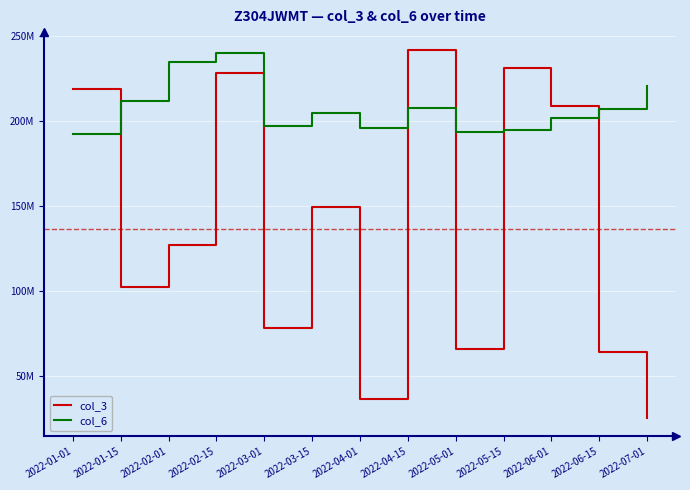

What are all the series names shown in the legend?

col_3, col_6